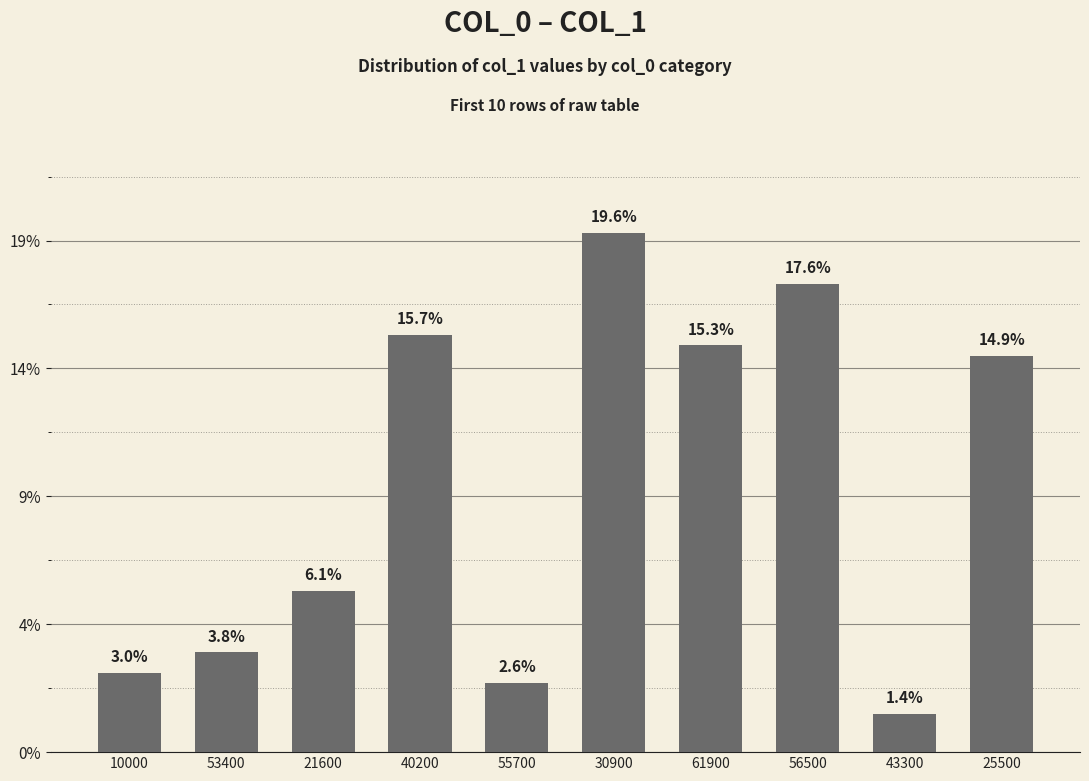

Rank the categories by value from lowest to highest.

43300, 55700, 10000, 53400, 21600, 25500, 61900, 40200, 56500, 30900